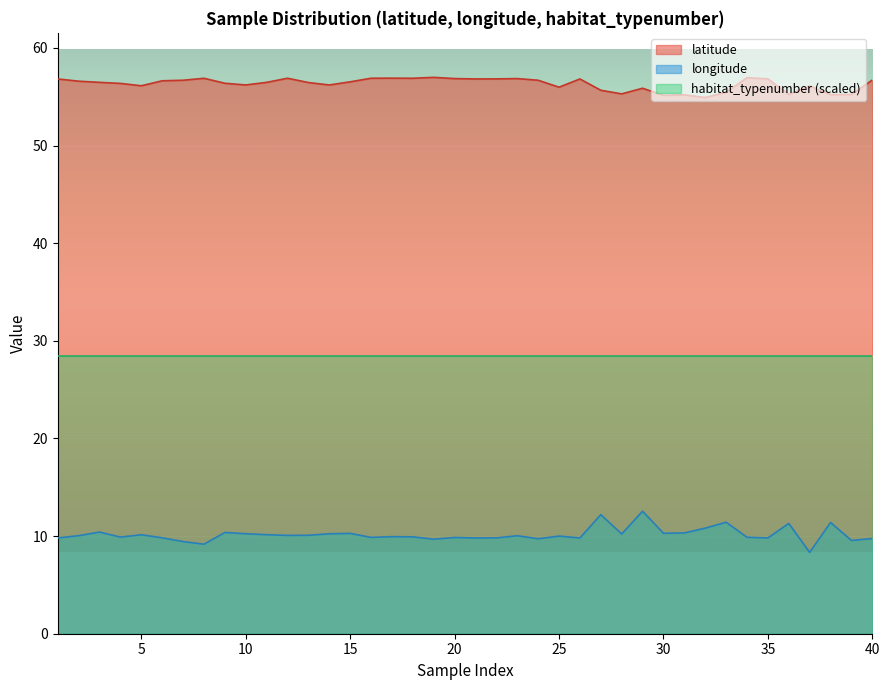

How many series are shown in this chart?

3